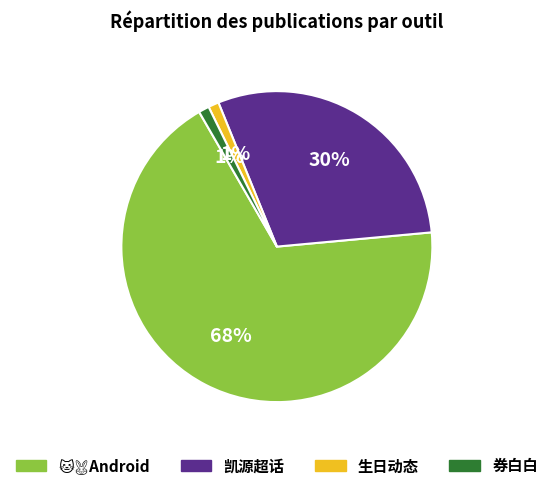

What percentage is the 券白白 slice, to the nearest percent?

1%